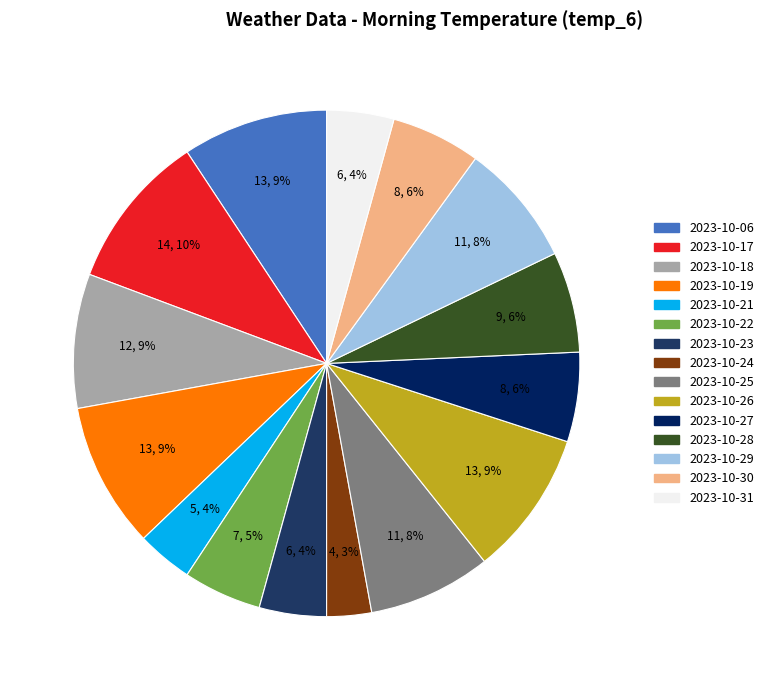

What percentage is the 2023-10-28 slice, to the nearest percent?

6%